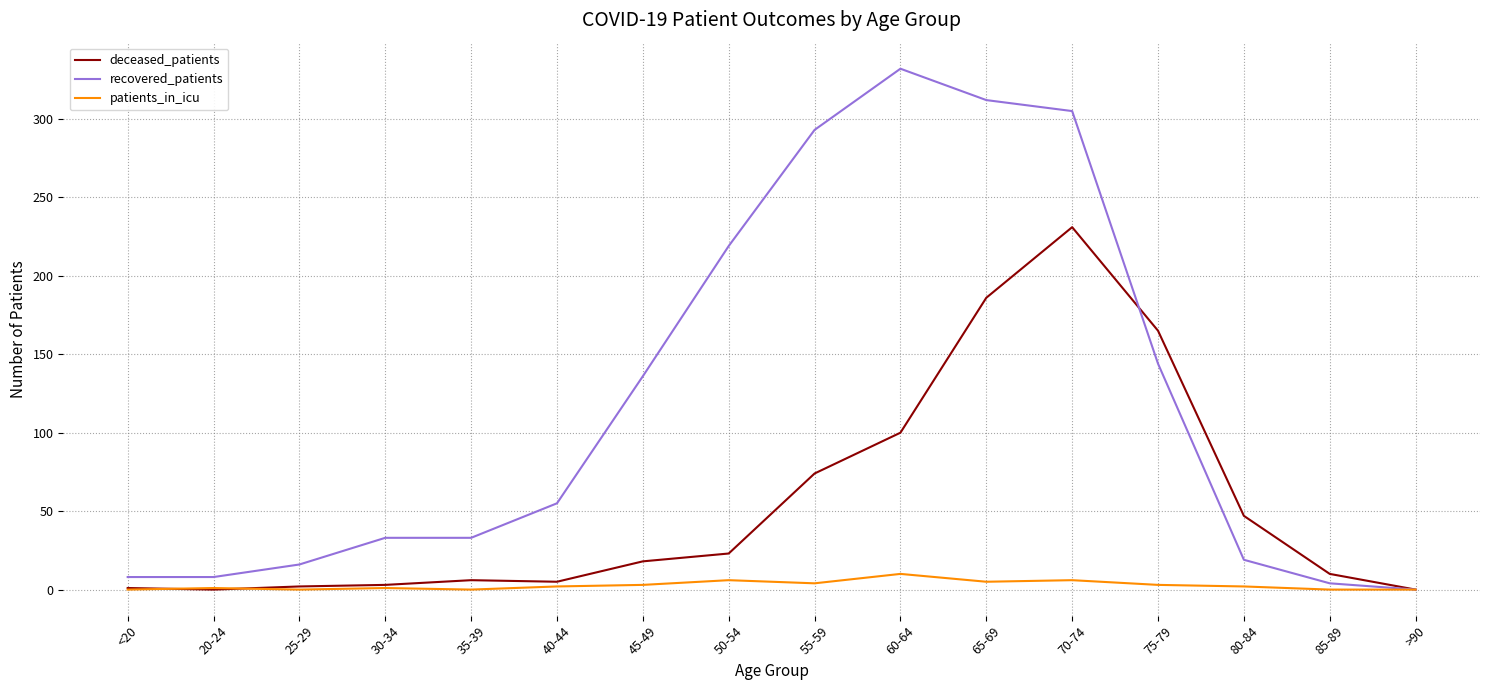

What is the highest value of the deceased_patients series?

231